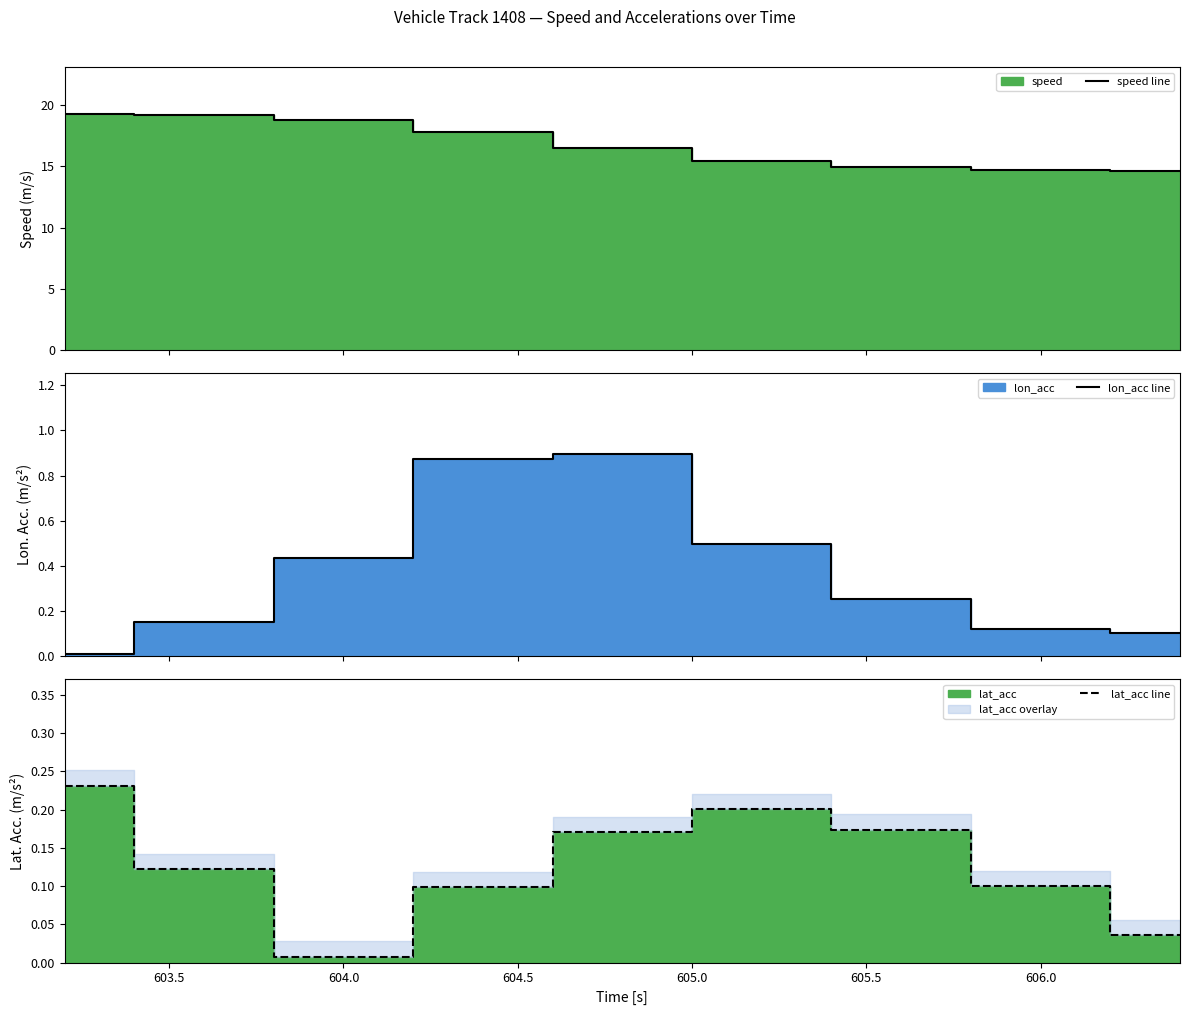

What is the value of the lon_acc line point at the 2nd from the left?

0.2